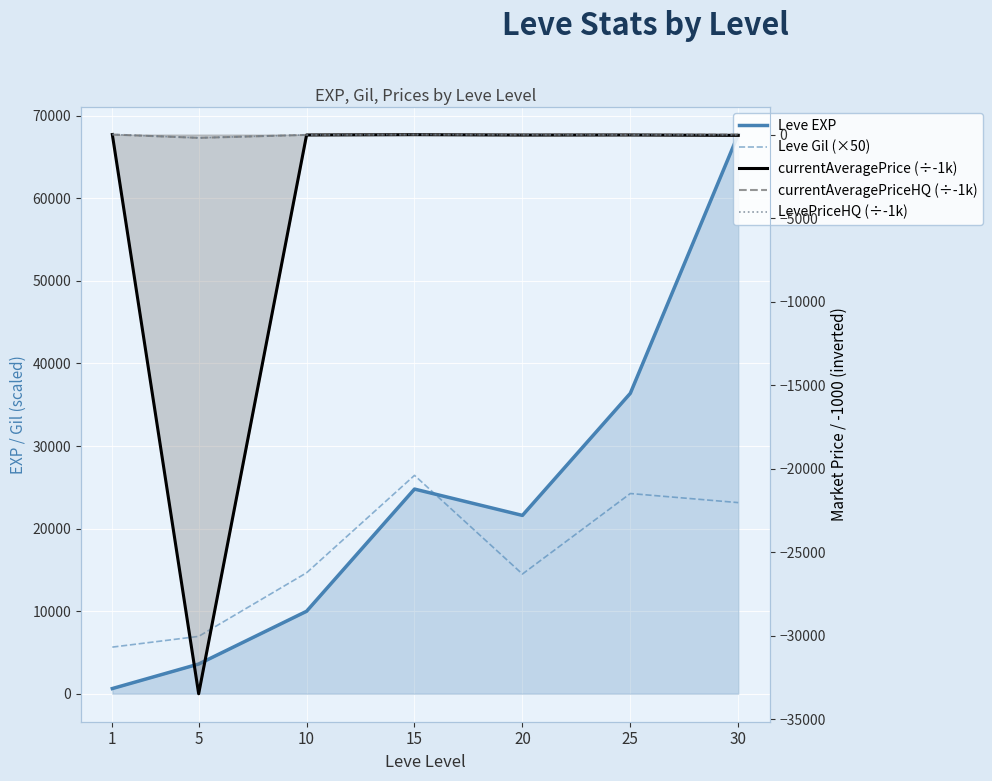

Which series has the widest spread of values?

Leve EXP